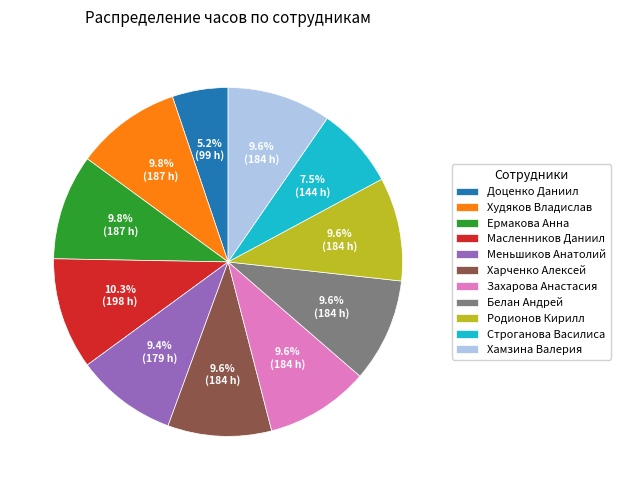

What is the largest slice in the pie chart?

Масленников Даниил